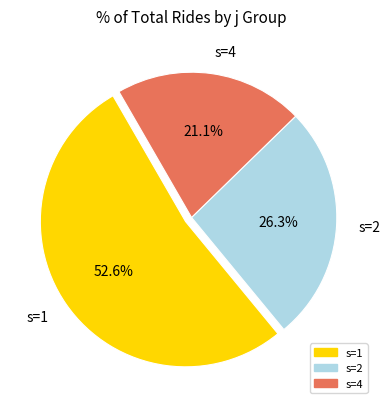

Rank the categories by value from highest to lowest.

s=1, s=2, s=4